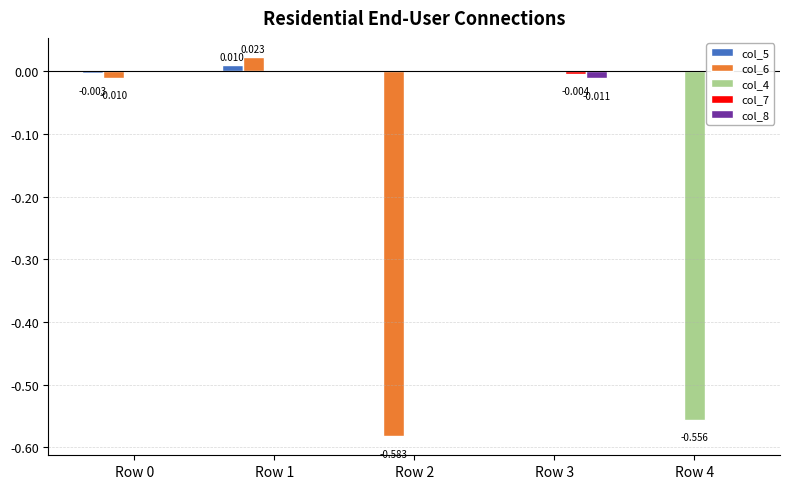

The value of col_7 at Row 4 is 0.0. True or false?

True